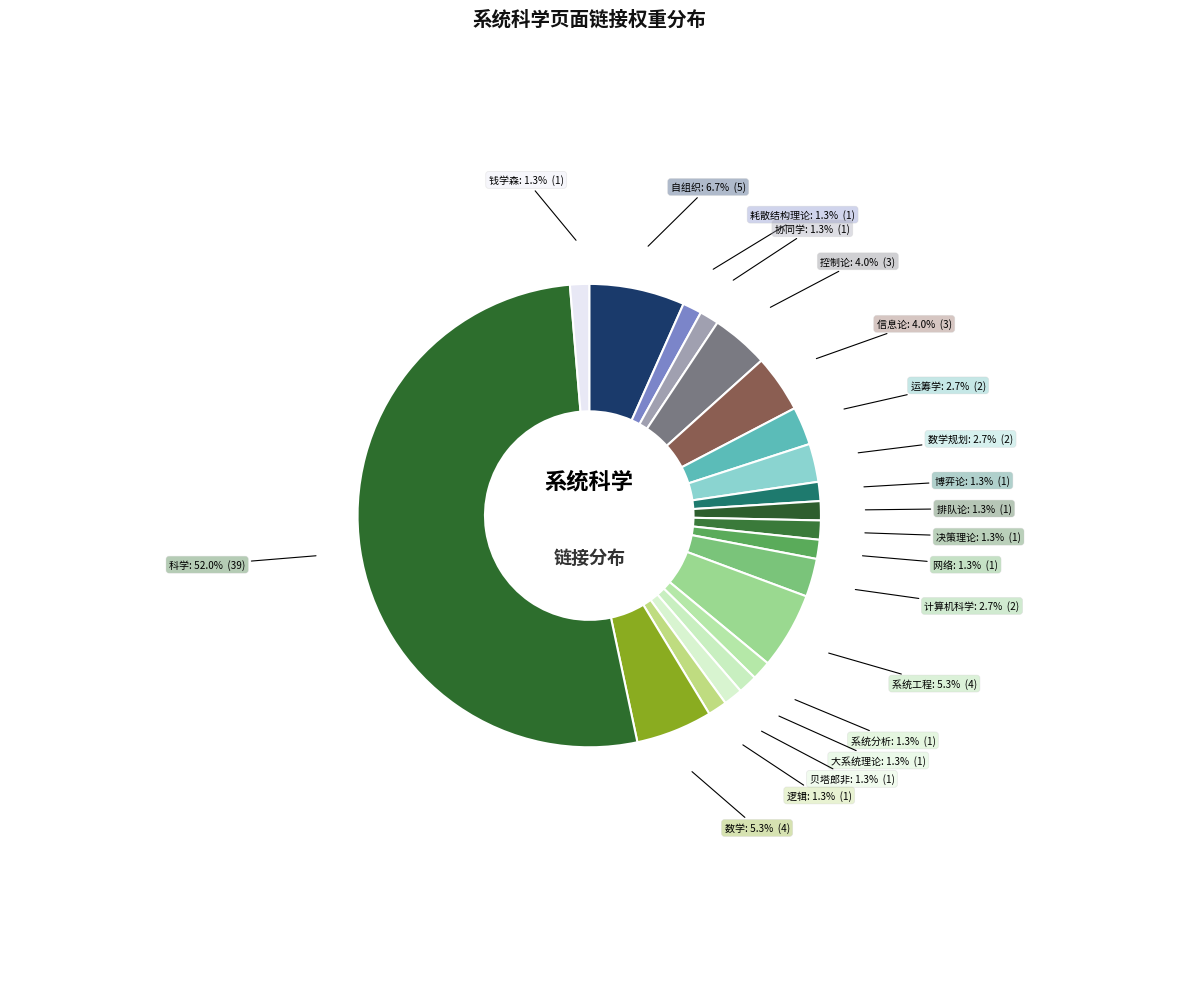

What percentage do 系统分析 and 计算机科学 together represent?

4.0%